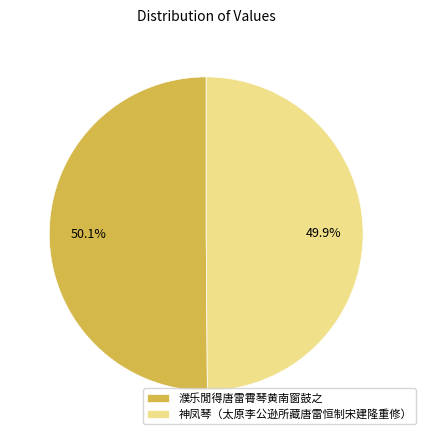

Does any single category account for the majority?

Yes